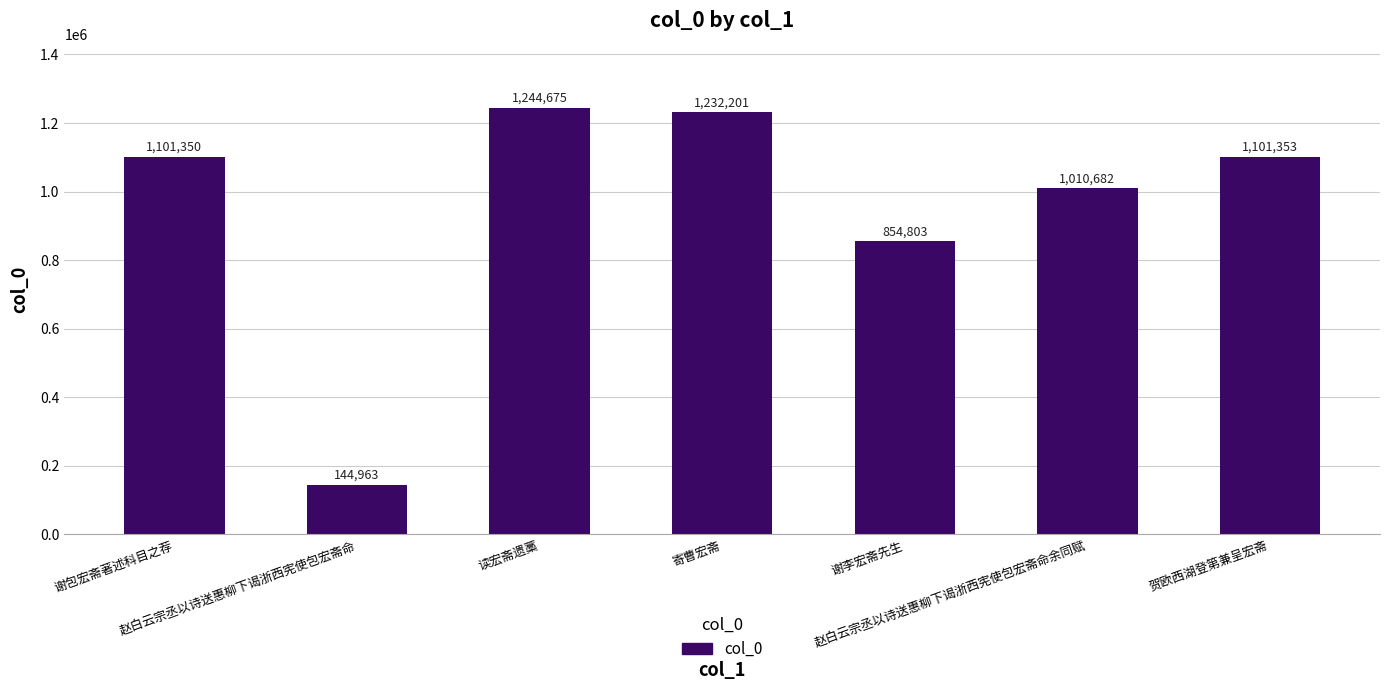

What is the value of the 1st bar from the left?

1101350